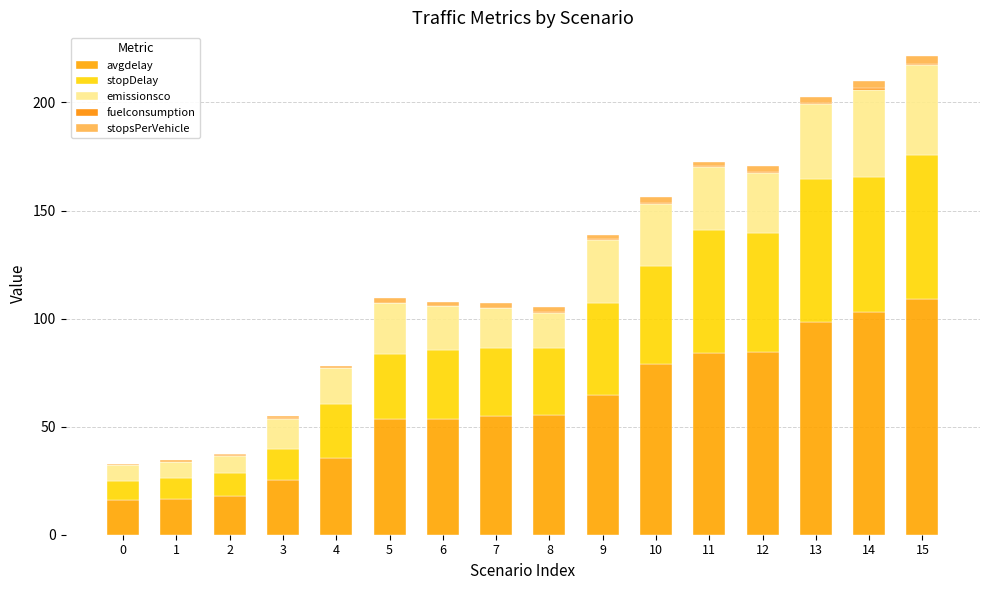

Is it true that avgdelay equals 19.6 at 6?

False